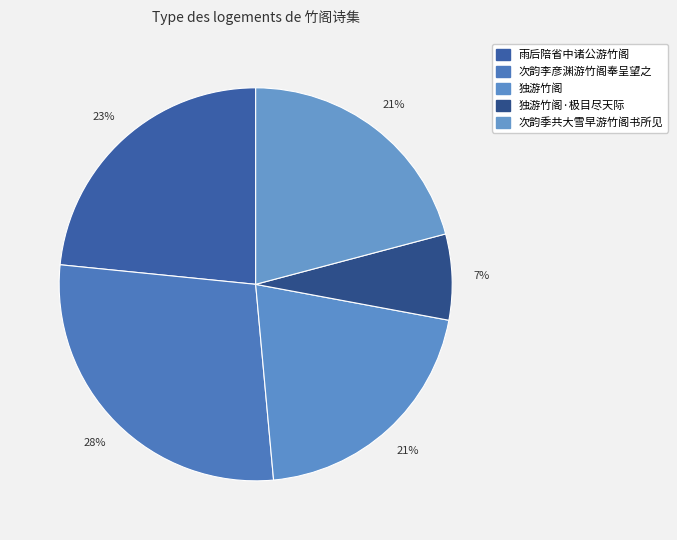

Count the number of slices in the pie.

5